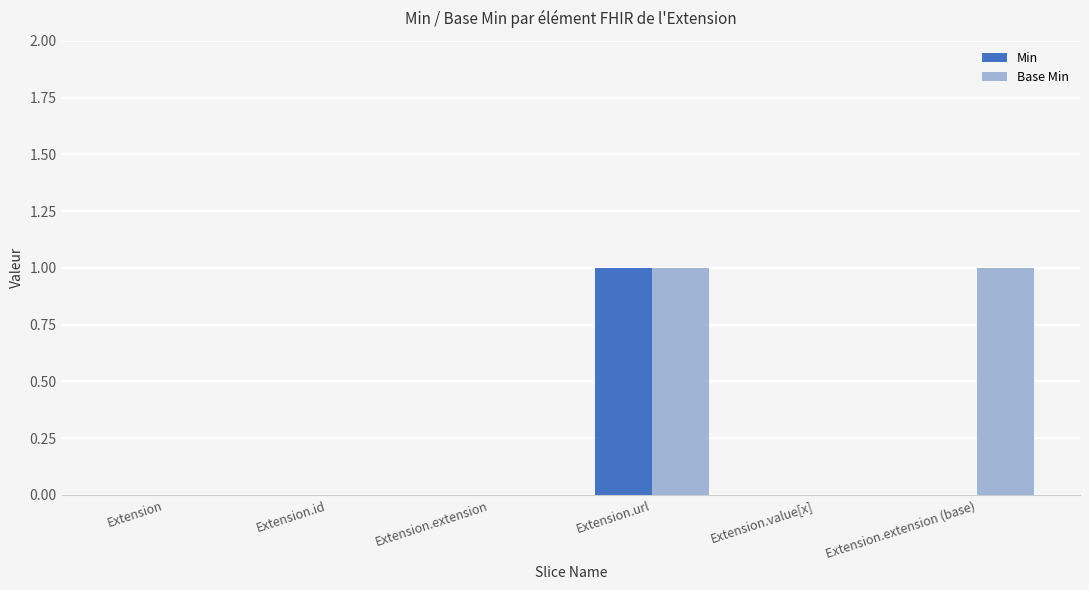

At which category is the sum across all series the highest?

Extension.url